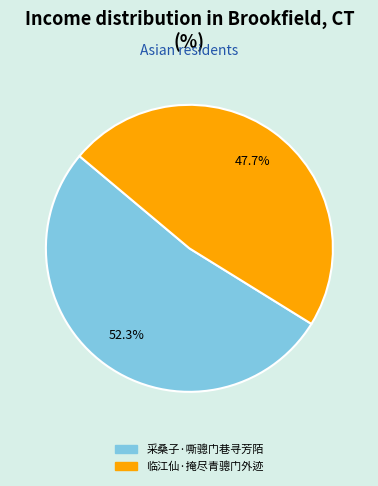

The 采桑子·嘶骢门巷寻芳陌 slice represents 58% of the pie. True or false?

False